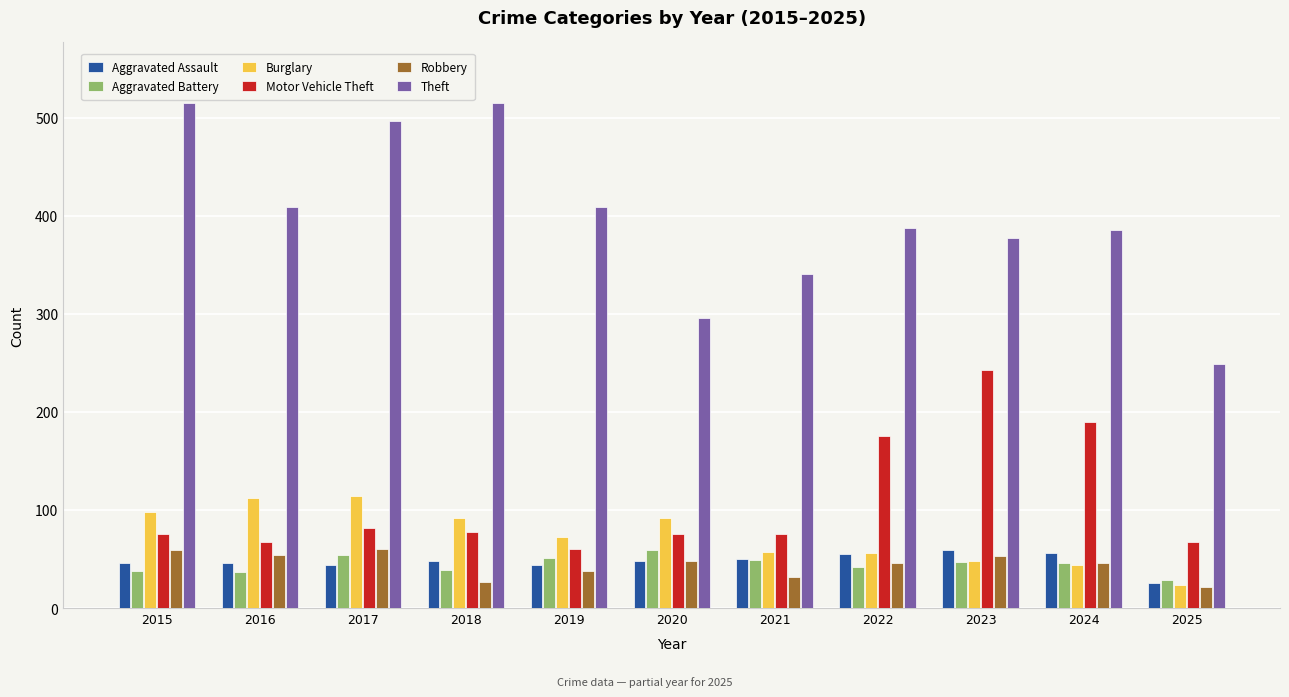

How many bars are there in total?

66